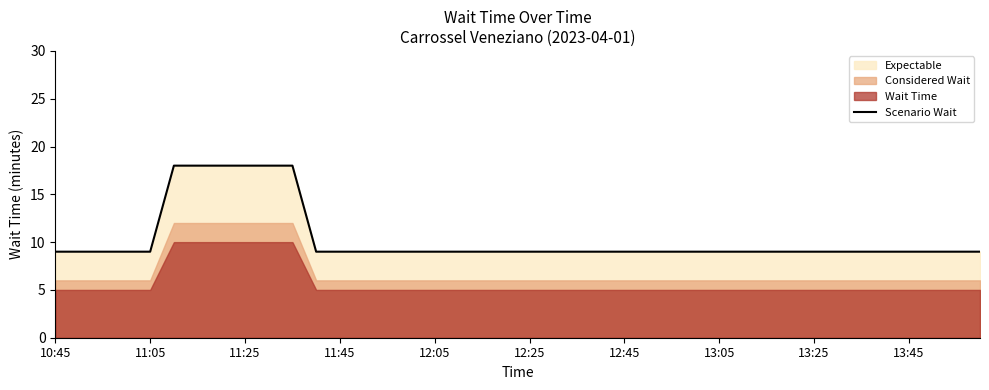

What is the greatest value displayed?

18